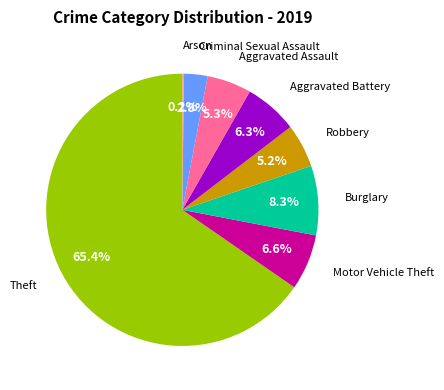

Combined, what portion of the pie is Robbery and Theft?

70.5%